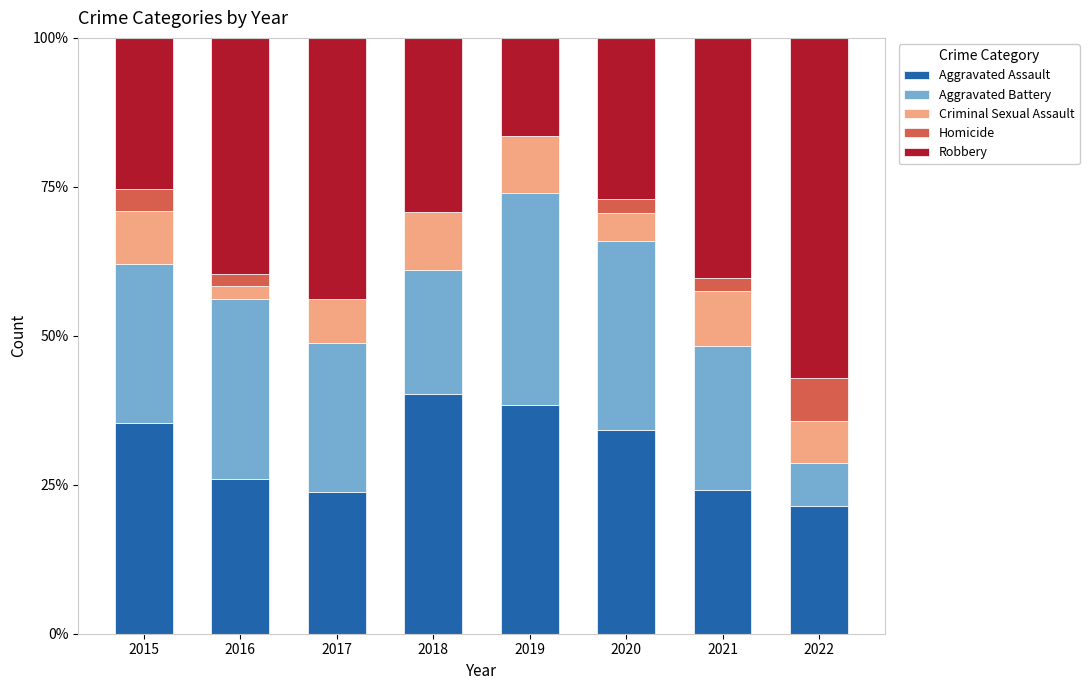

What is the total value across all series at 2020?

100.0